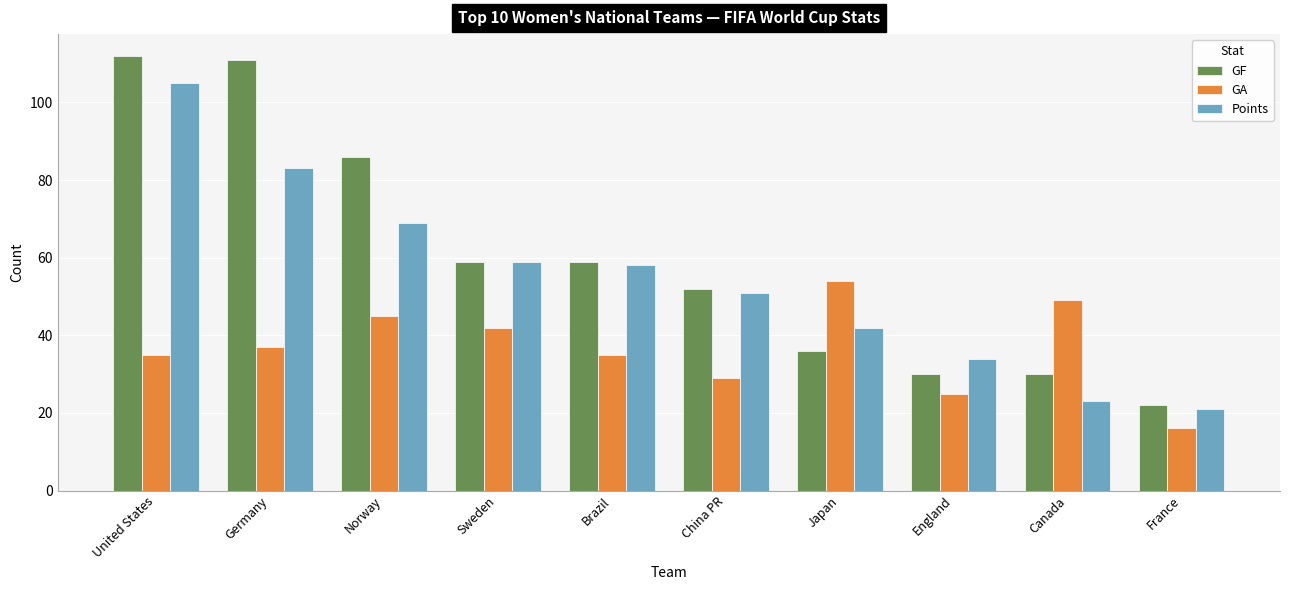

Count the number of data series in this chart.

3